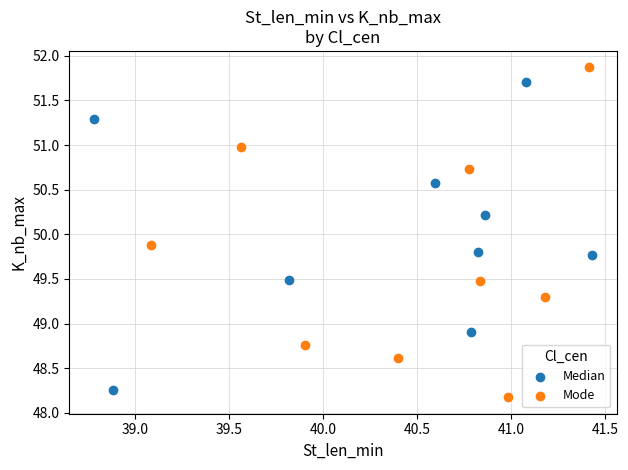

Which series contains the highest Y value?

Mode